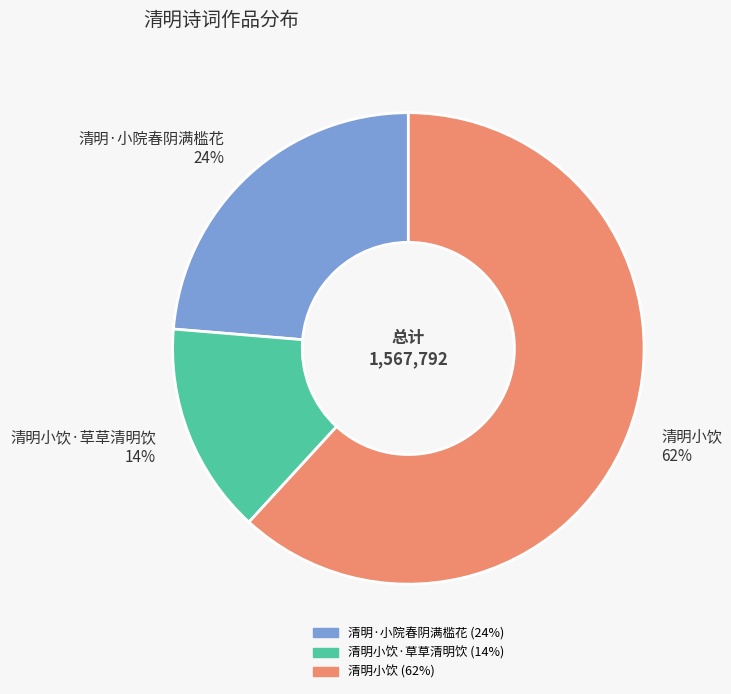

Does any single category account for the majority?

Yes